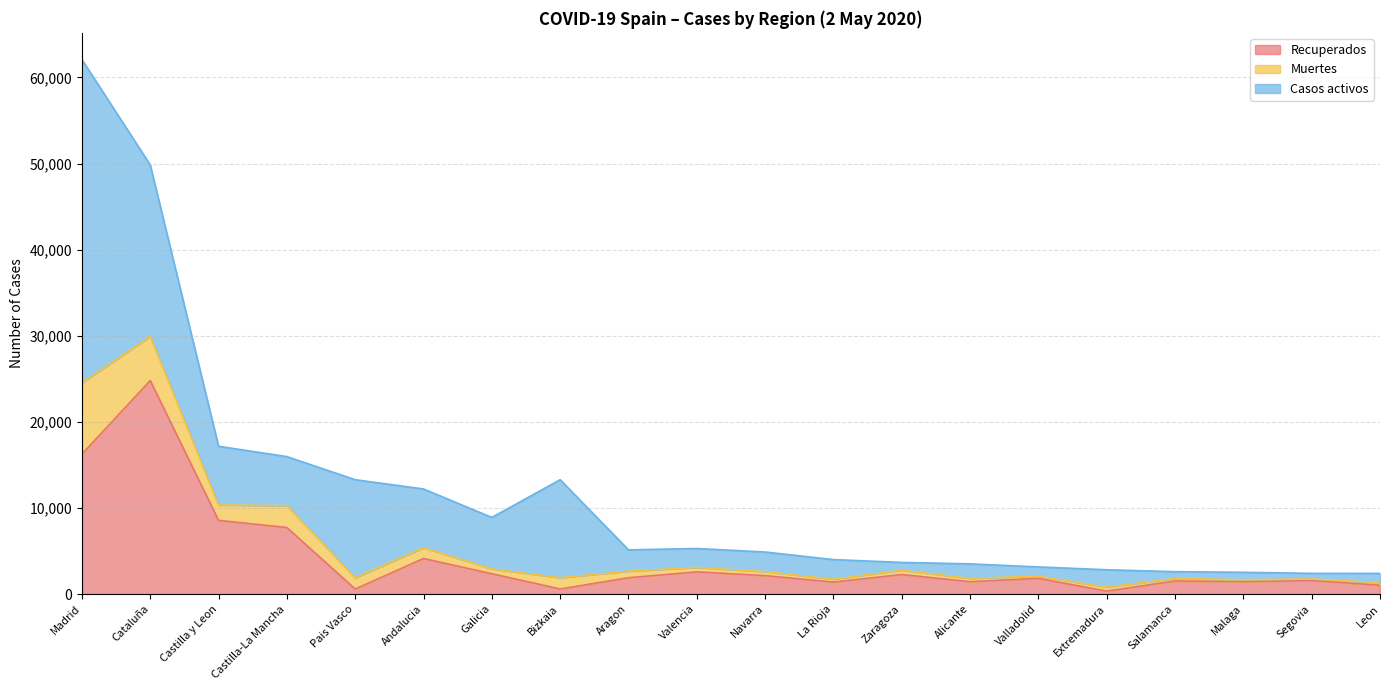

True or false: Recuperados and Muertes cross at least once.

False